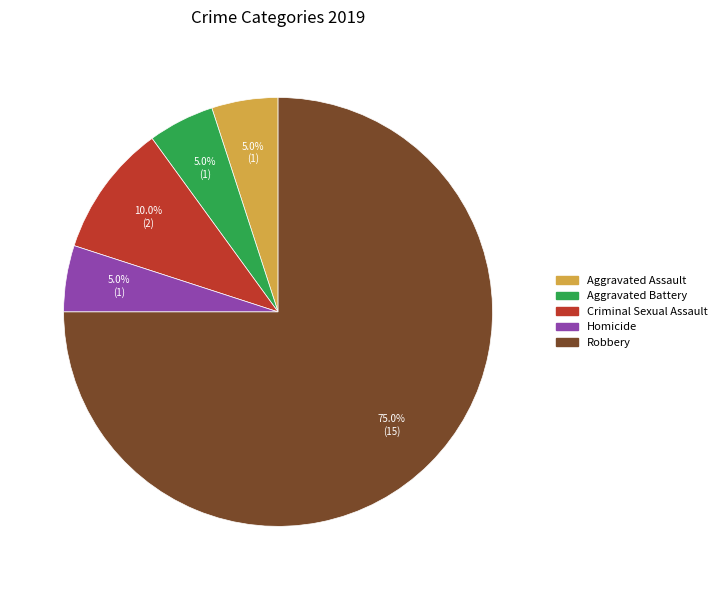

To the nearest percent, what is the difference between the largest and smallest slice percentages?

70%